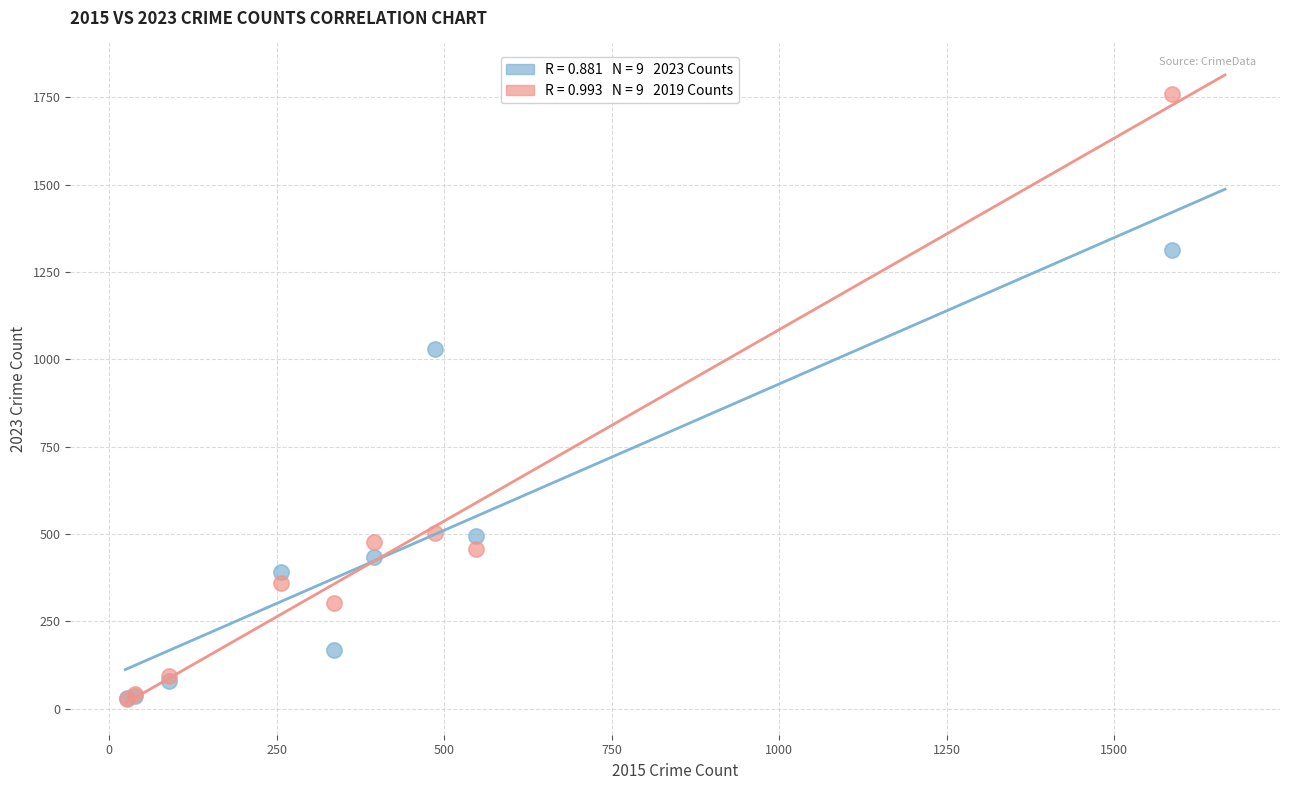

Across all series, what Y value is closest to 894?

1031